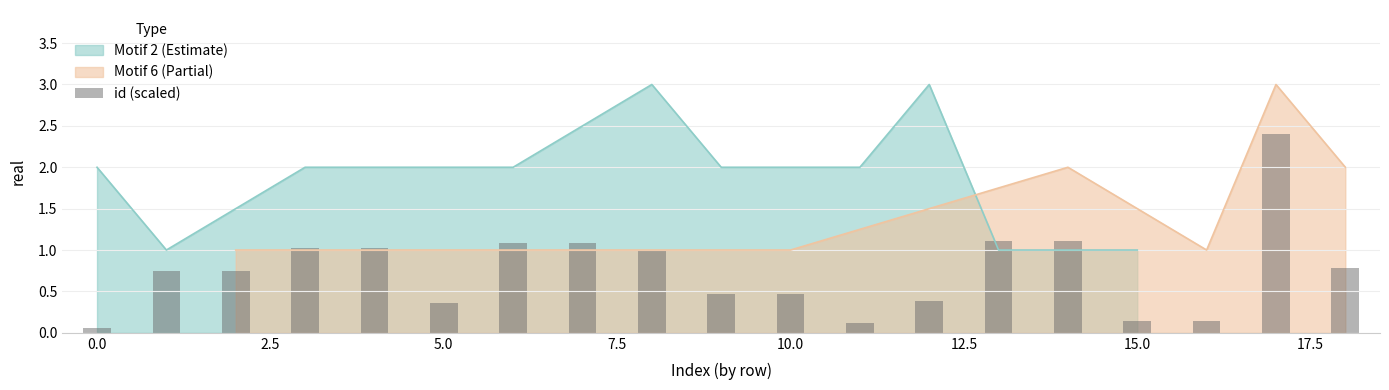

The Motif 2 (Estimate) series shows 4 at 0.0. True or false?

False